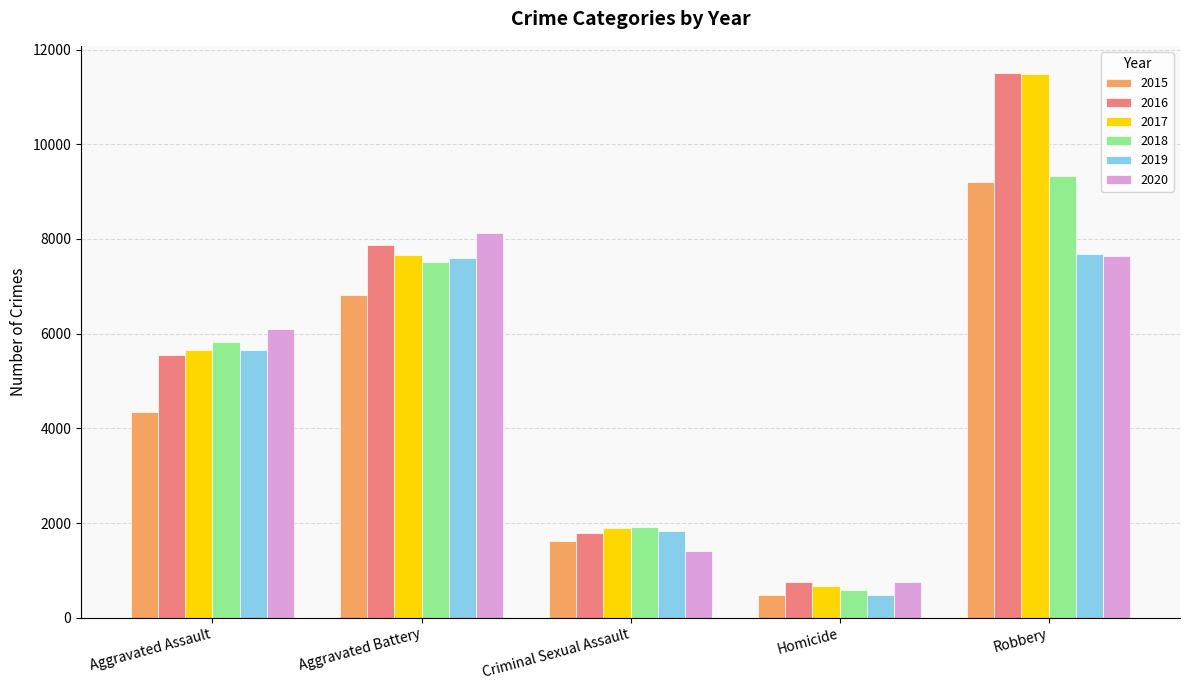

How many data points in 2018 are less than 5832?

2